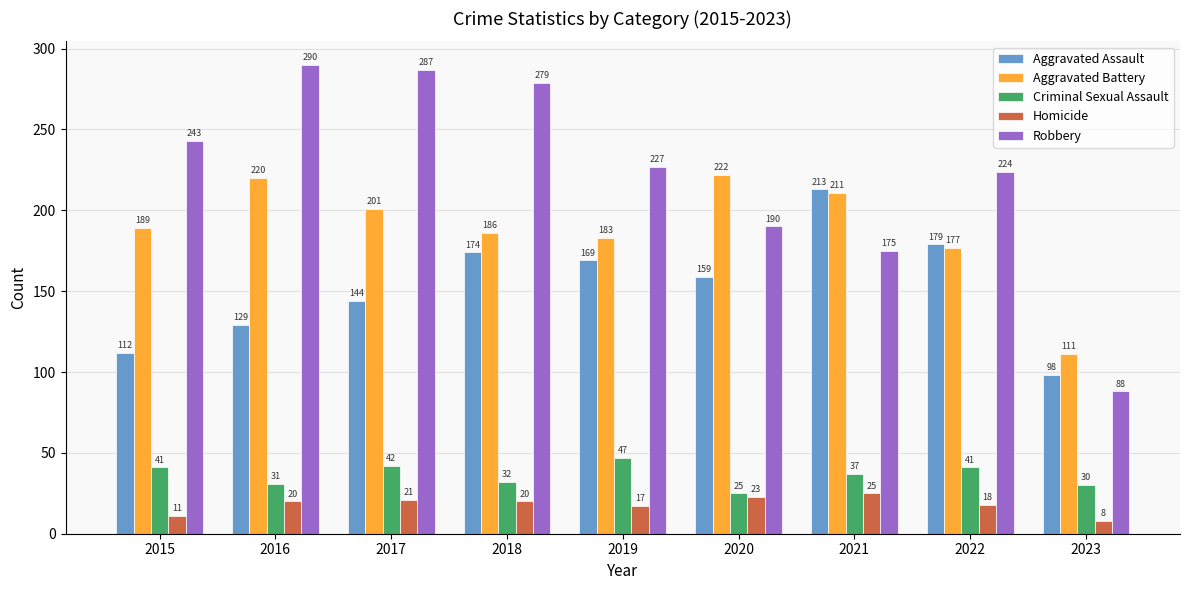

What is the minimum value for Criminal Sexual Assault?

25